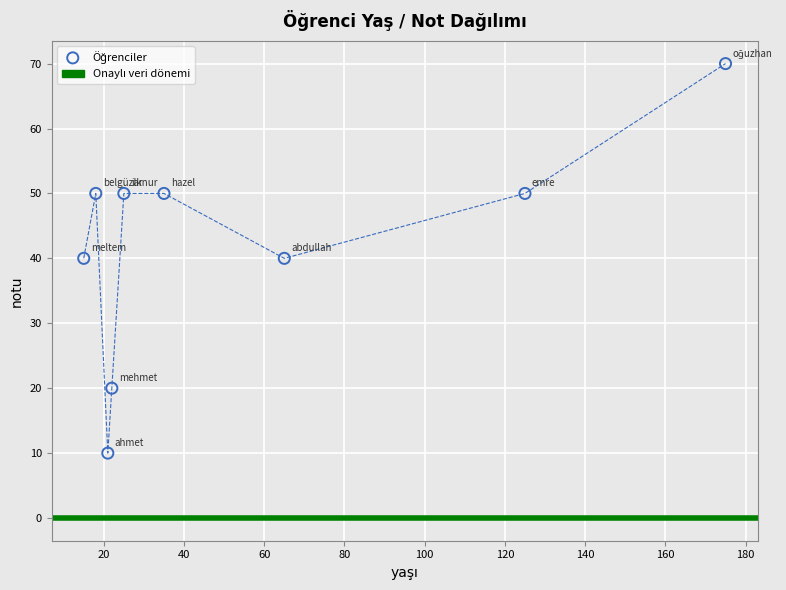

What is the average X value?

56